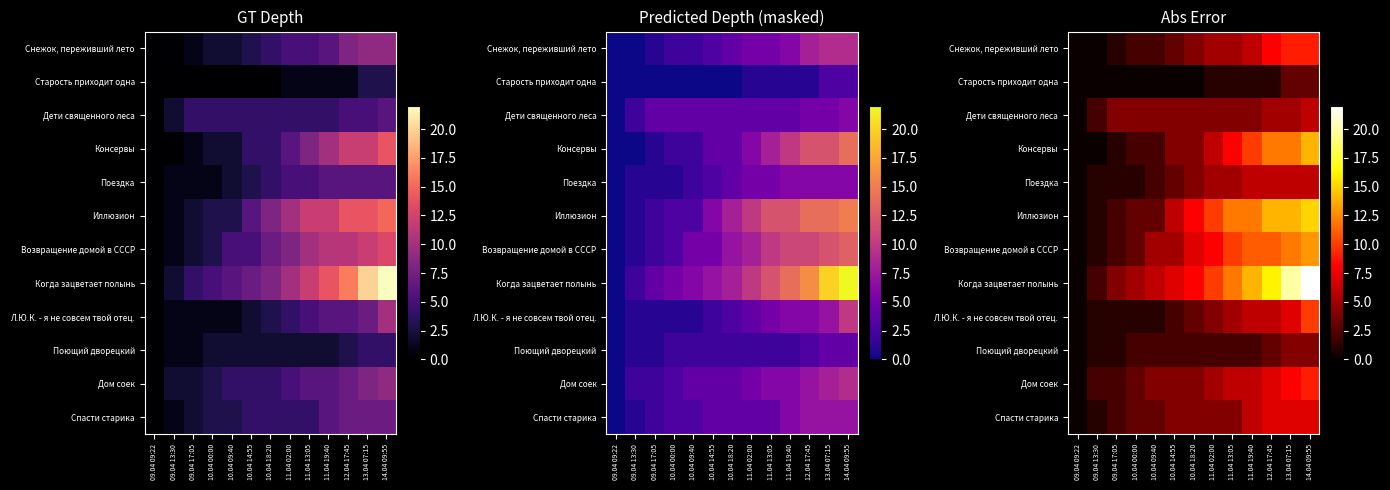

Is the value of Спасти старика at 10.04 18:20 greater than the value of Л.Ю.К. - я не совсем твой отец. at 14.04 09:55?

No